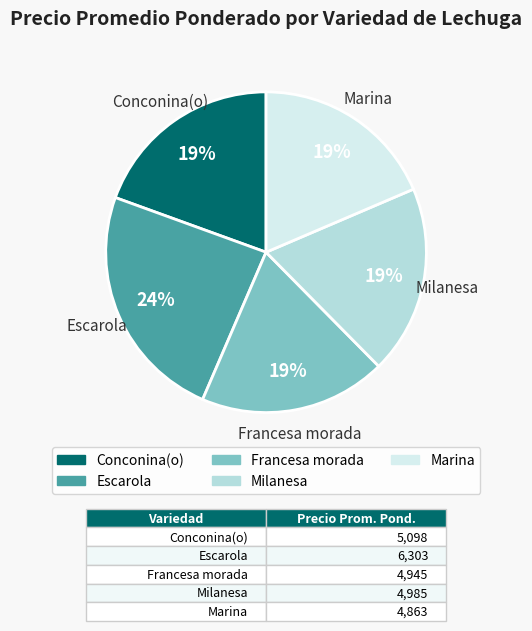

Approximately how many times larger is the value at Escarola compared to Milanesa?

1.3